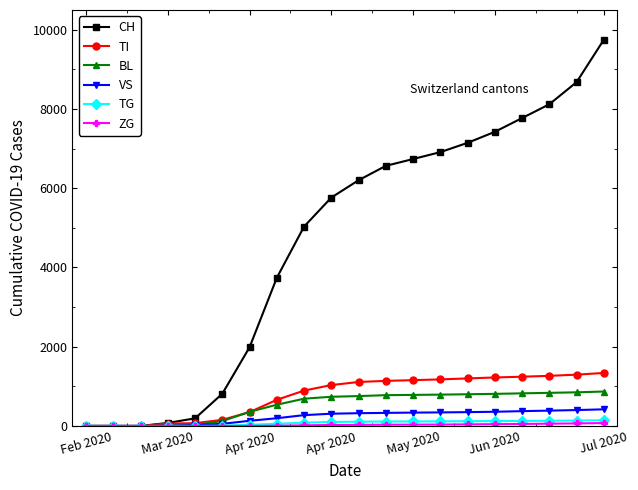

At how many categories does at least one series exceed 2835?

13